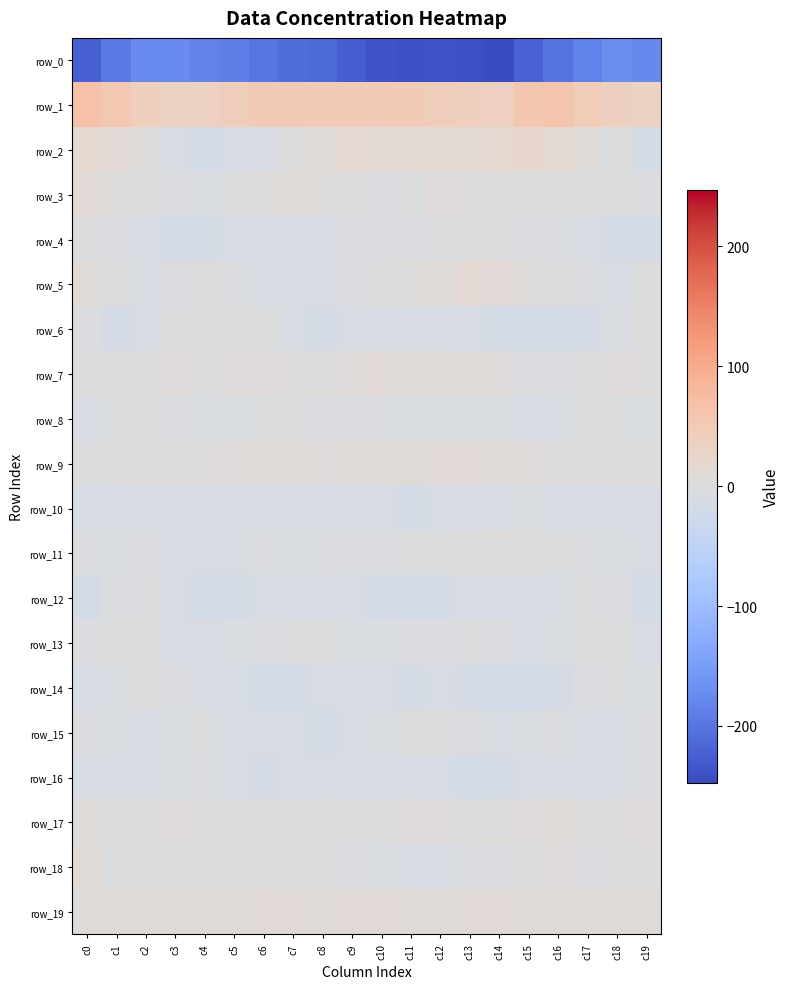

Count the number of categories in the chart.

20